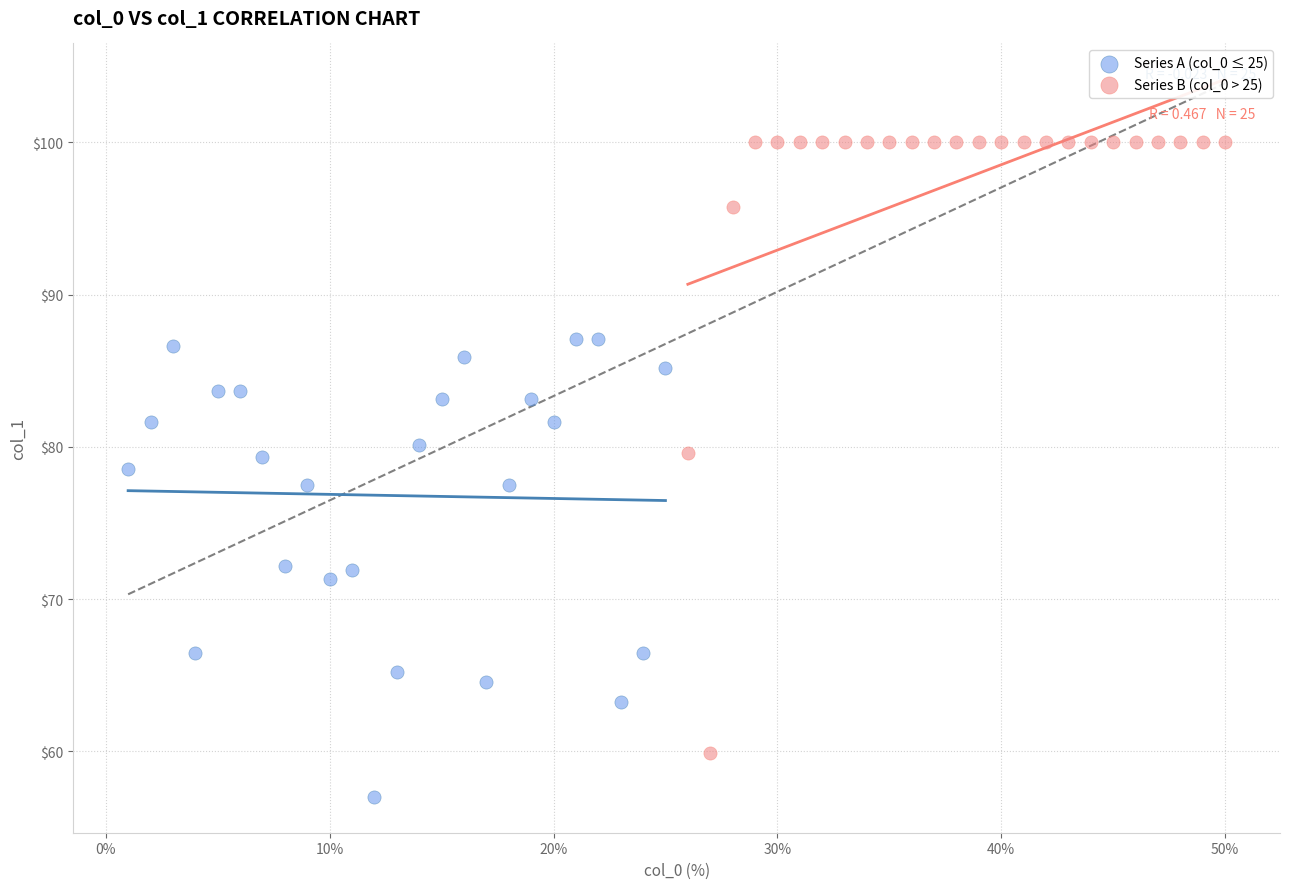

Which series contains the lowest Y value?

Series A (col_0 ≤ 25)